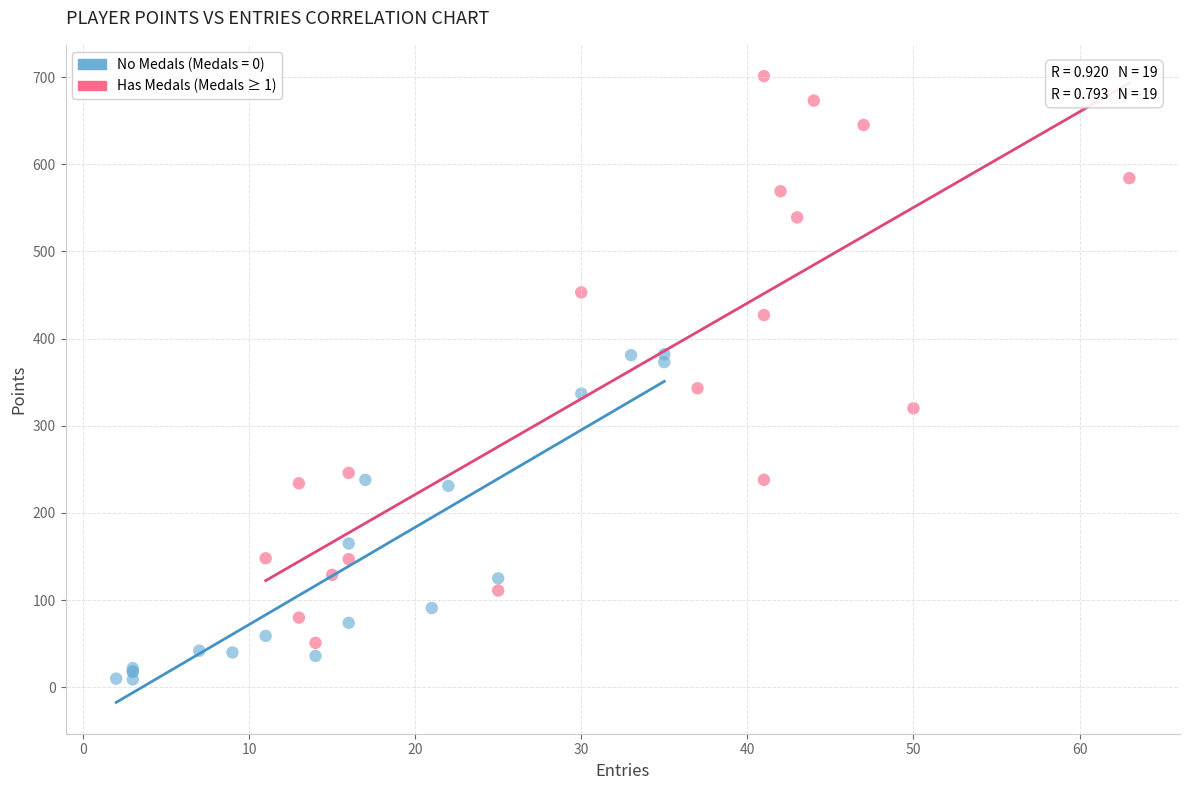

Which series has the largest Y range (max minus min)?

Has Medals (Medals ≥ 1)